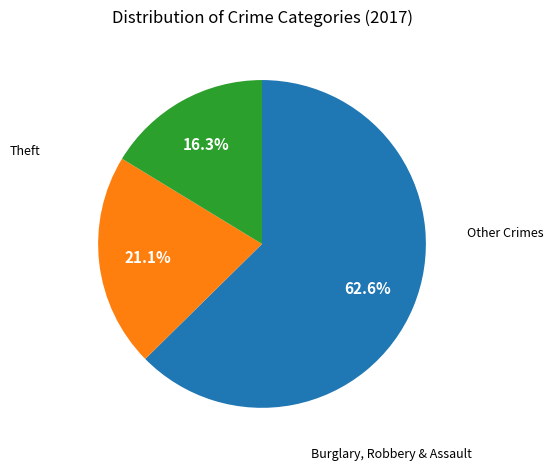

Is there any slice that represents more than half of the pie?

Yes